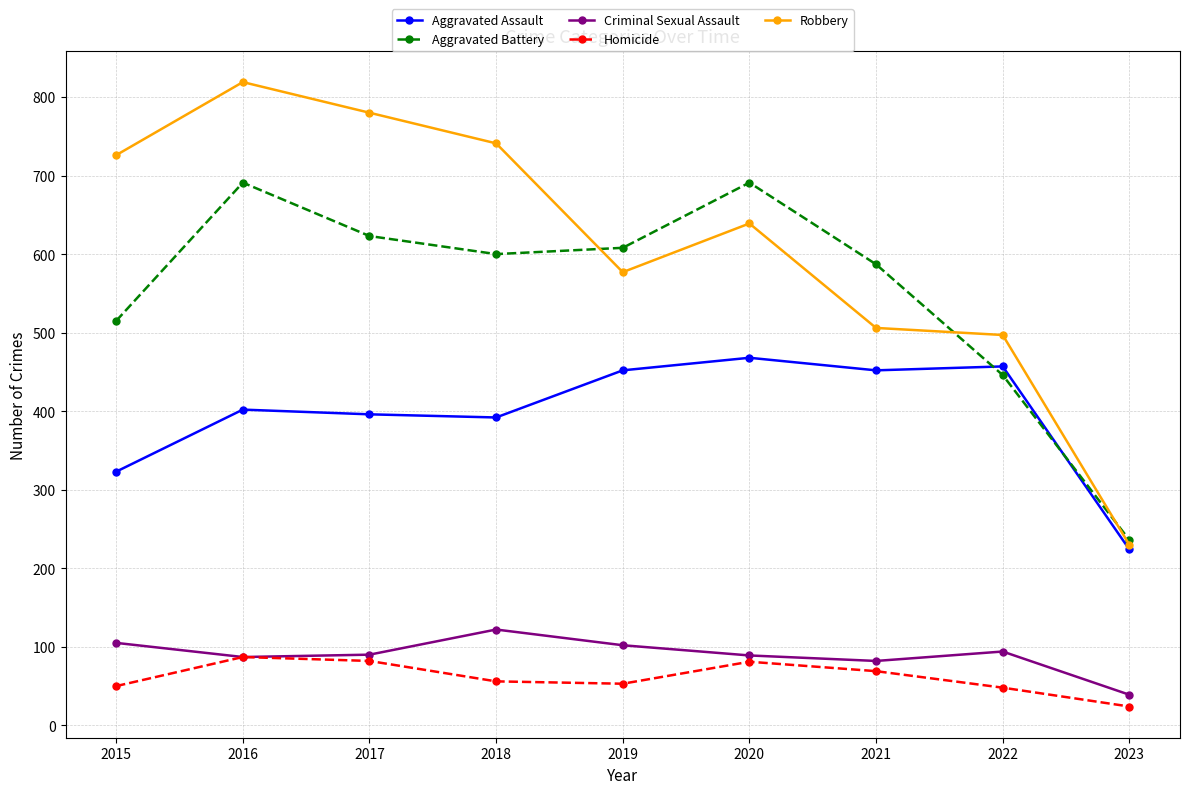

Rank the series by their maximum value, from highest to lowest.

Robbery, Aggravated Battery, Aggravated Assault, Criminal Sexual Assault, Homicide